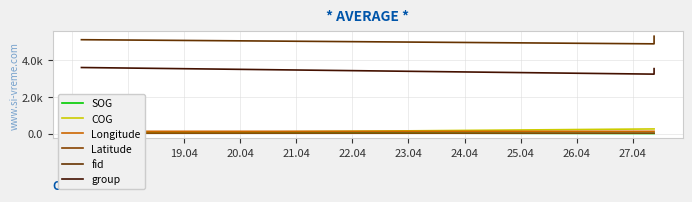

At which label is fid closest to 5110?

17.04